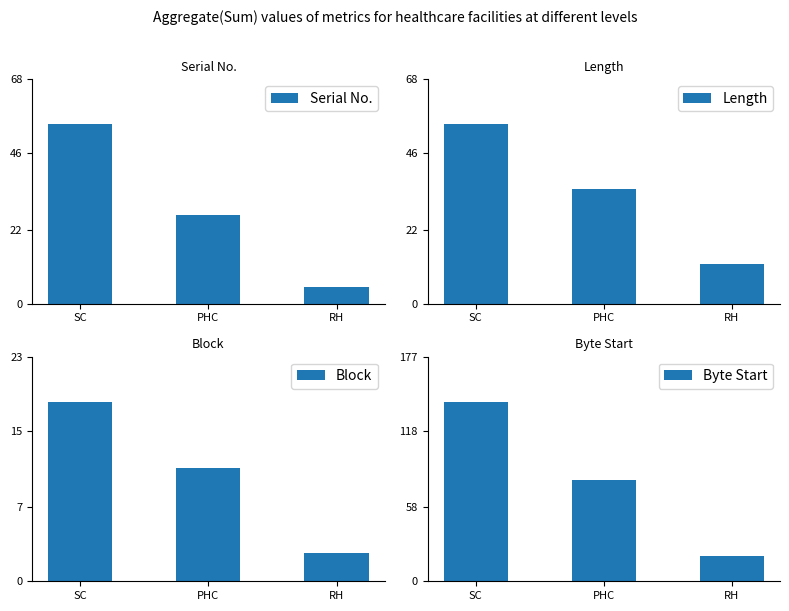

At which label does Length first exceed 35?

SC